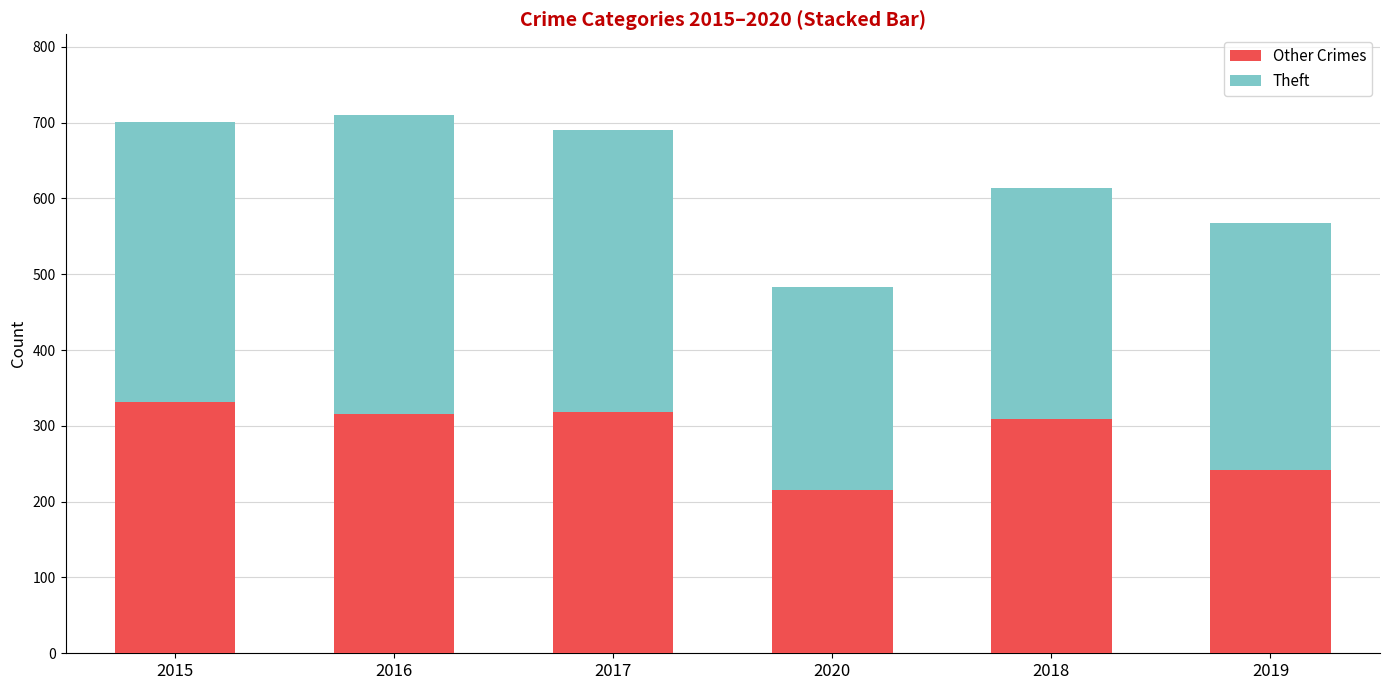

What is the difference between the maximum and minimum values in the Other Crimes series?

116